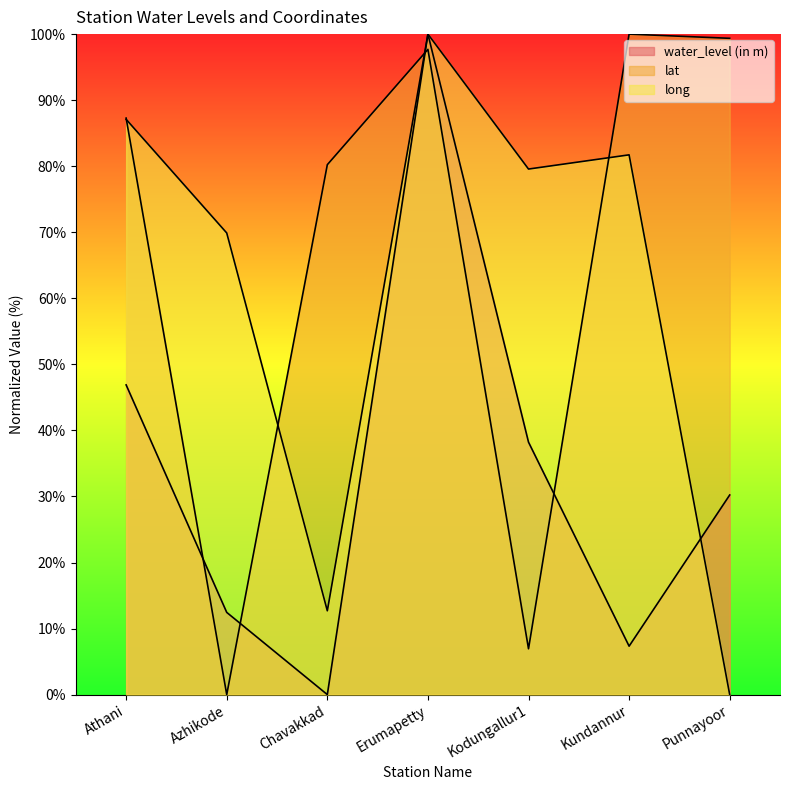

At which label does long first exceed 79?

Athani